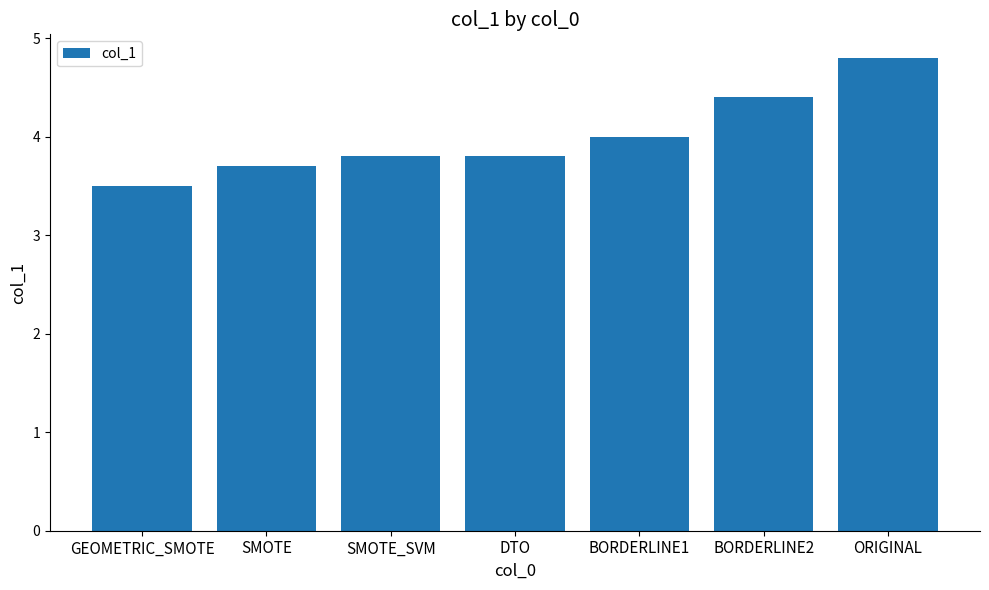

Reading right to left, transcribe all the data shown in this chart.

ORIGINAL=4.8	BORDERLINE2=4.4	BORDERLINE1=4.0	DTO=3.8	SMOTE_SVM=3.8	SMOTE=3.7	GEOMETRIC_SMOTE=3.5